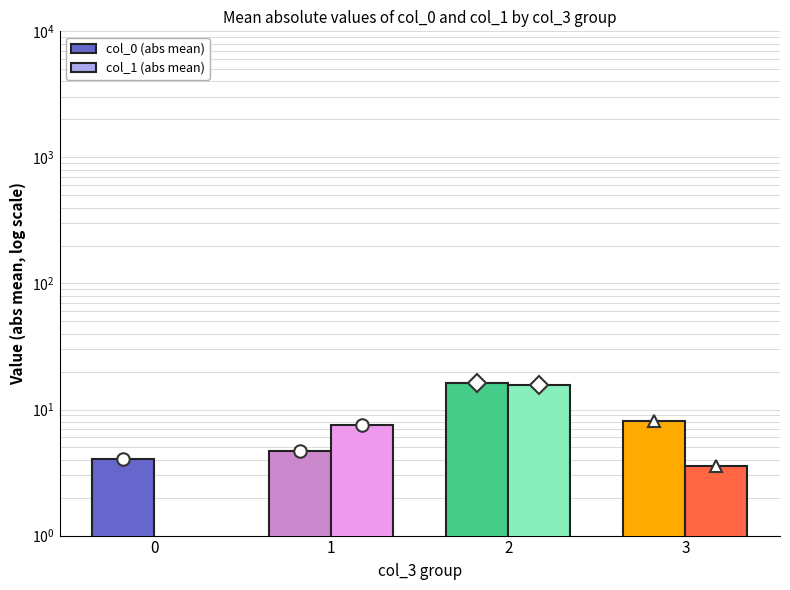

How many values in the col_1 (abs mean) series exceed 7?

2